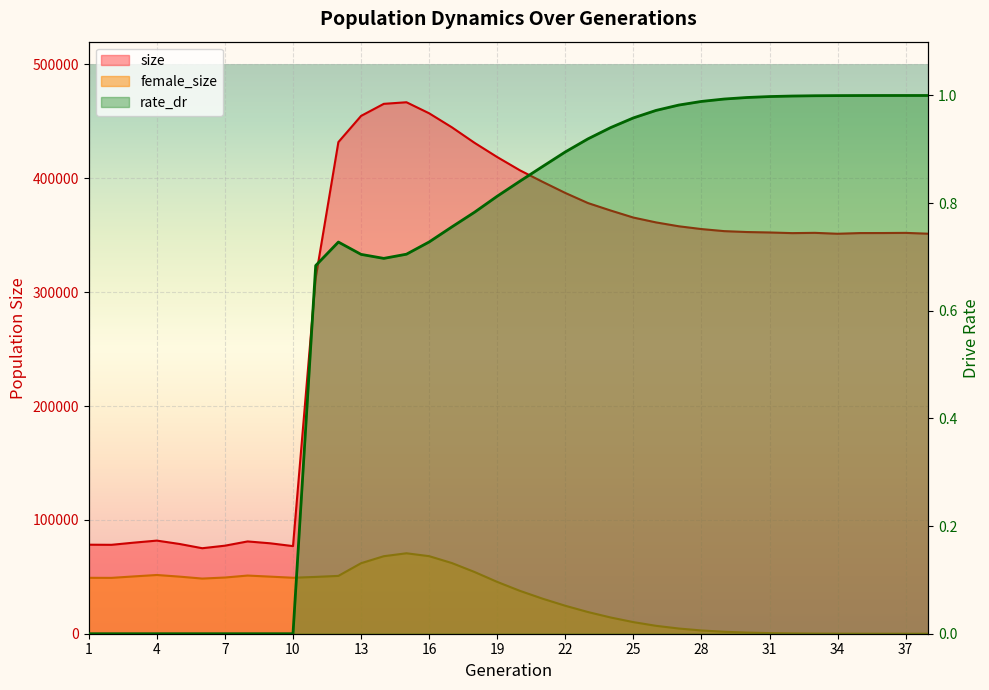

True or false: female_size and size cross at least once.

False